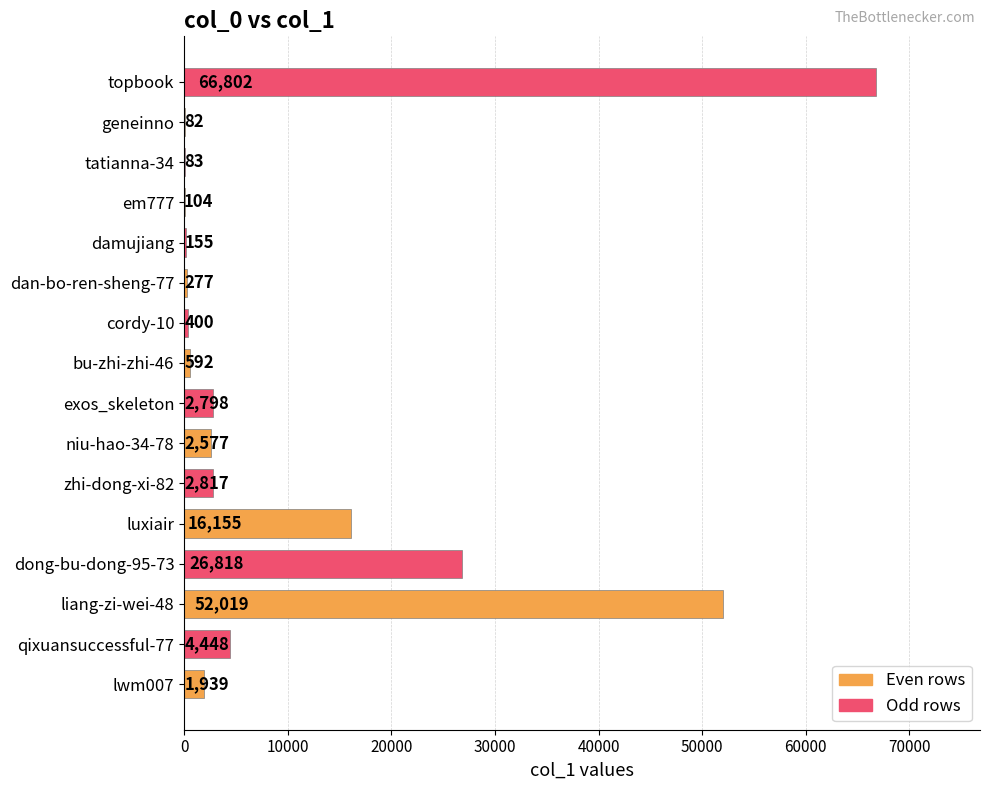

Reading top to bottom, what are all the values shown in this chart?

topbook=66802	geneinno=82	tatianna-34=83	em777=104	damujiang=155	dan-bo-ren-sheng-77=277	cordy-10=400	bu-zhi-zhi-46=592	exos_skeleton=2798	niu-hao-34-78=2577	zhi-dong-xi-82=2817	luxiair=16155	dong-bu-dong-95-73=26818	liang-zi-wei-48=52019	qixuansuccessful-77=4448	lwm007=1939